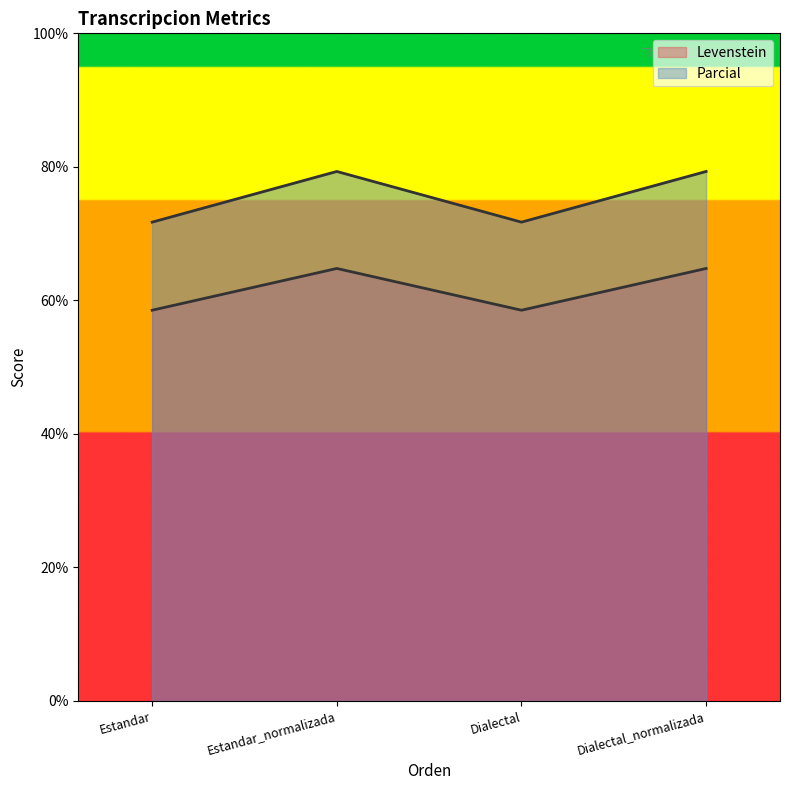

Reading right to left, what are all the values shown in this chart?

Levenstein: Dialectal_normalizada=64.8	Dialectal=58.5	Estandar_normalizada=64.8	Estandar=58.5
Parcial: Dialectal_normalizada=79.3	Dialectal=71.7	Estandar_normalizada=79.3	Estandar=71.7